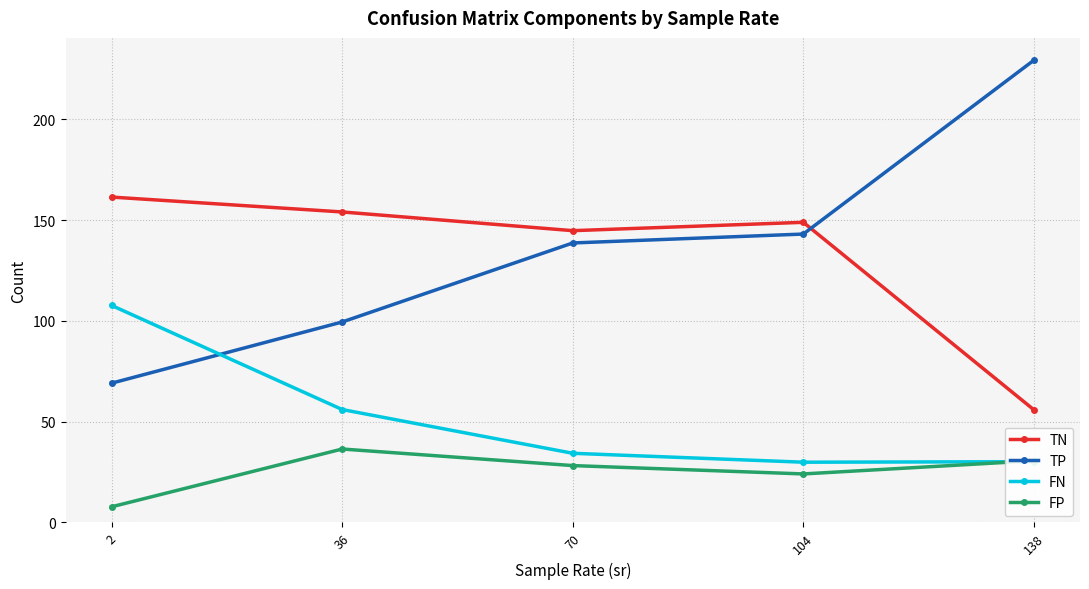

Is this an area chart (filled region under the line)?

No